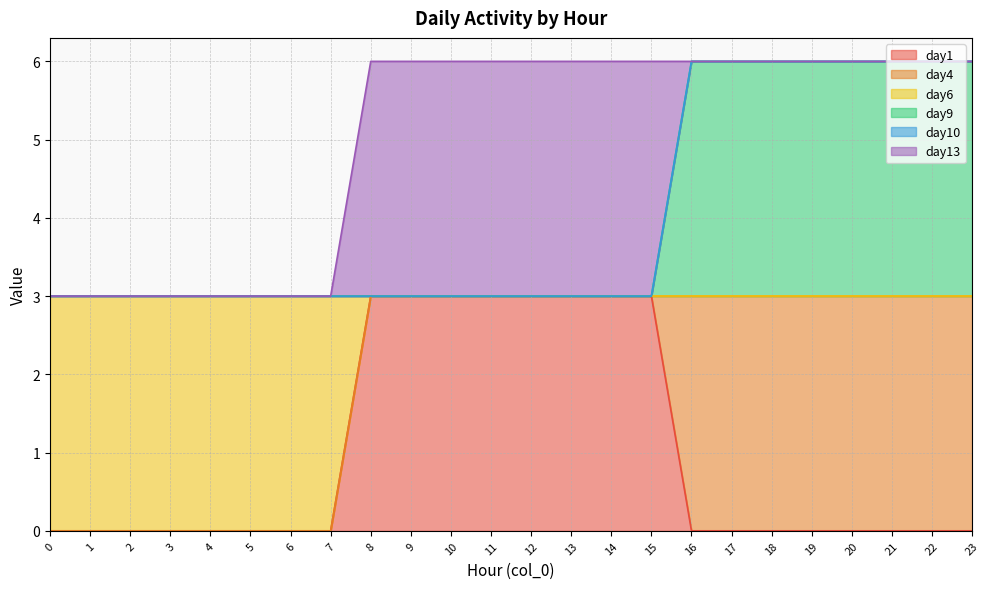

How many data points in day1 are above 0?

8